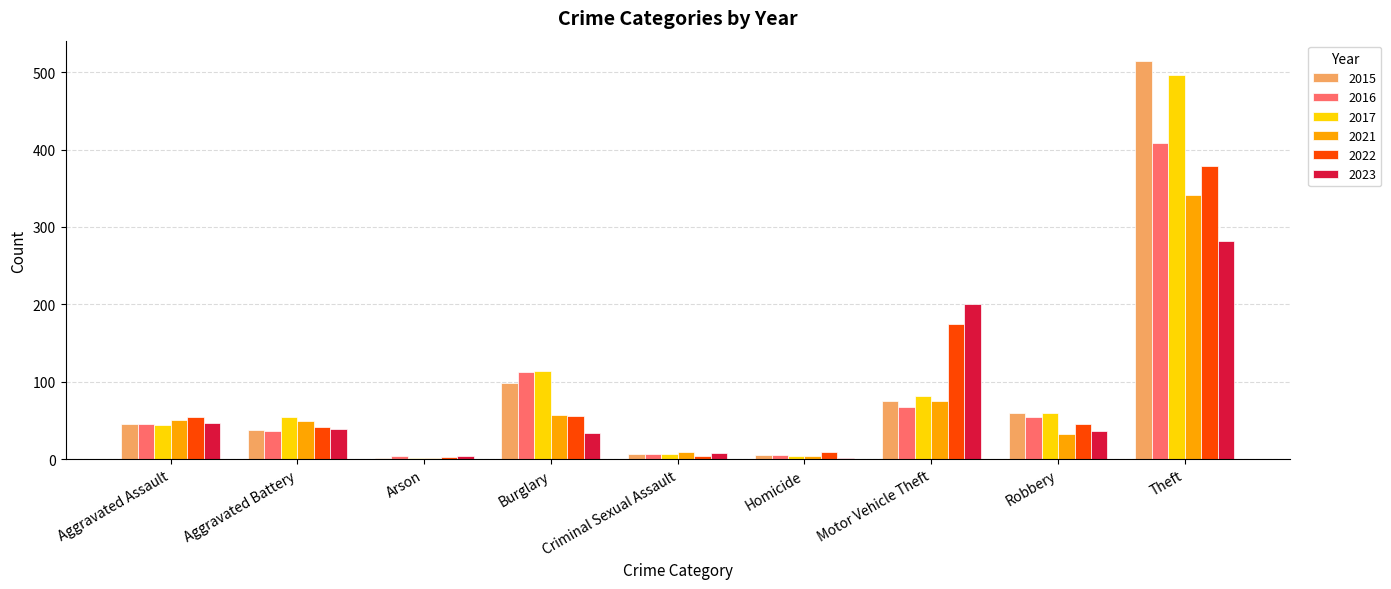

The value of 2021 at Aggravated Assault is 50. True or false?

True